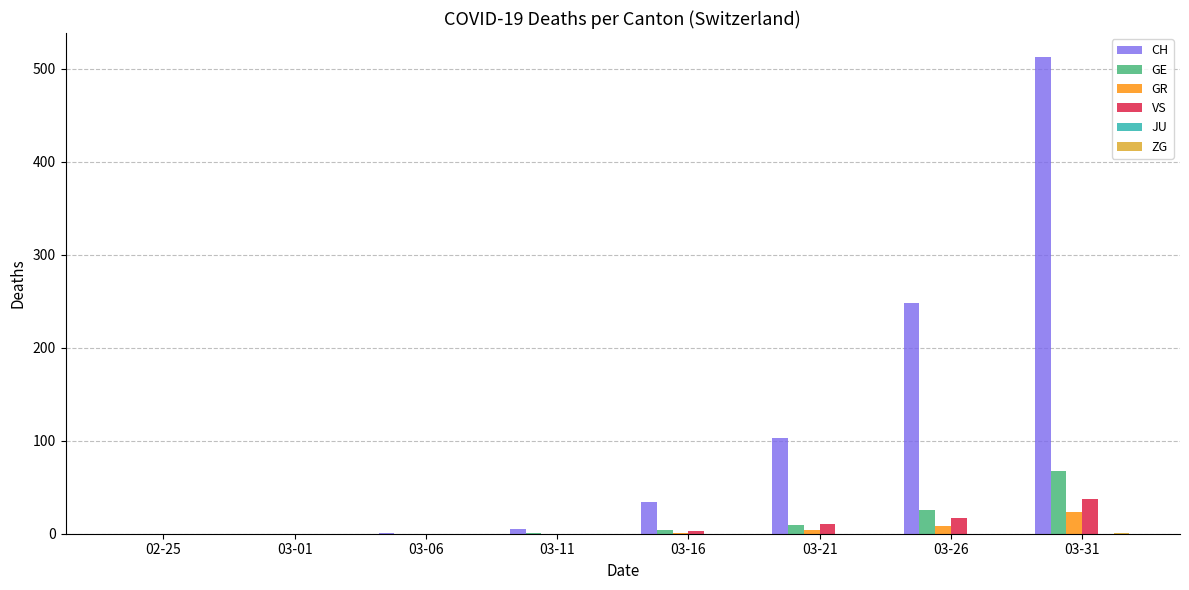

Does the chart contain stacked bars?

No